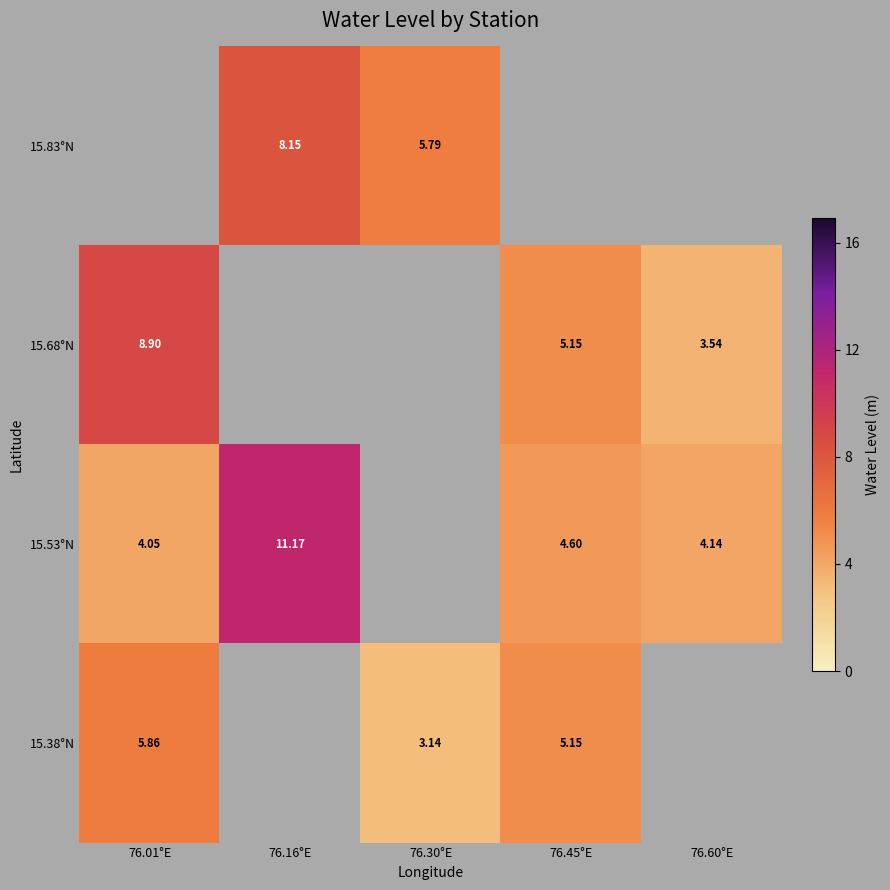

Which series has the widest spread of values?

15.53°N